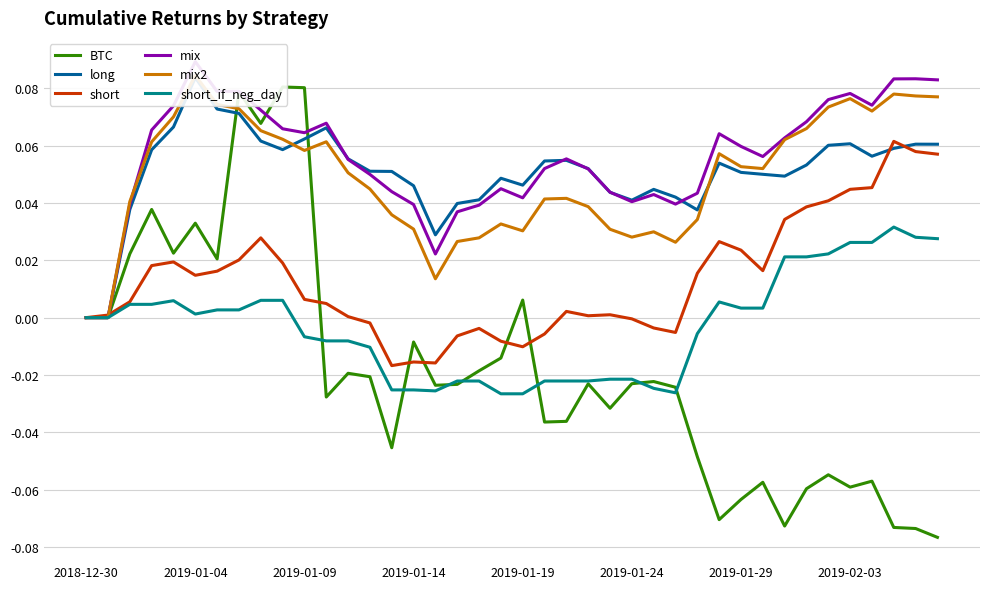

At how many categories does at least one series exceed 0?

39